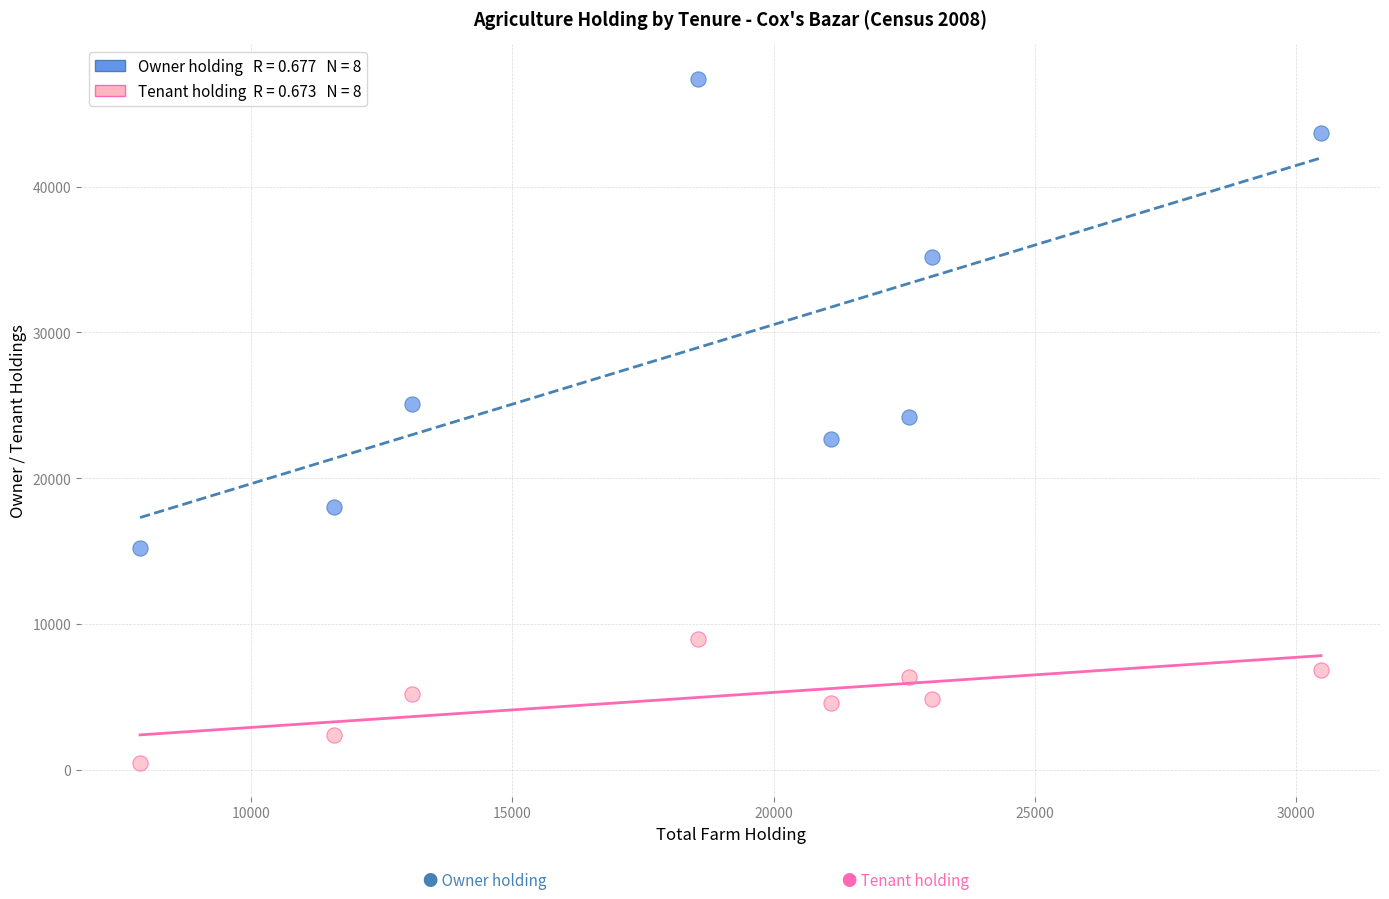

Across all data points, what is the range of X values (max minus min)?

22611